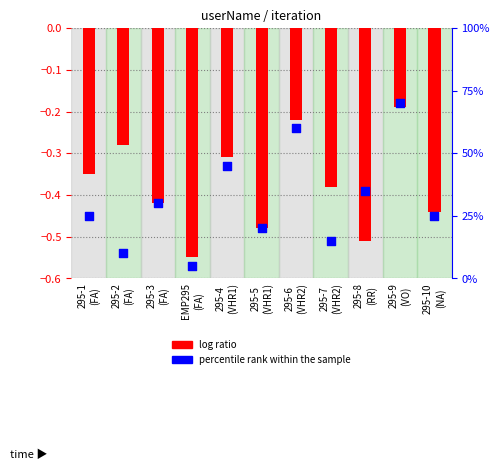

What are all the series names shown in the legend?

log ratio, percentile rank within the sample